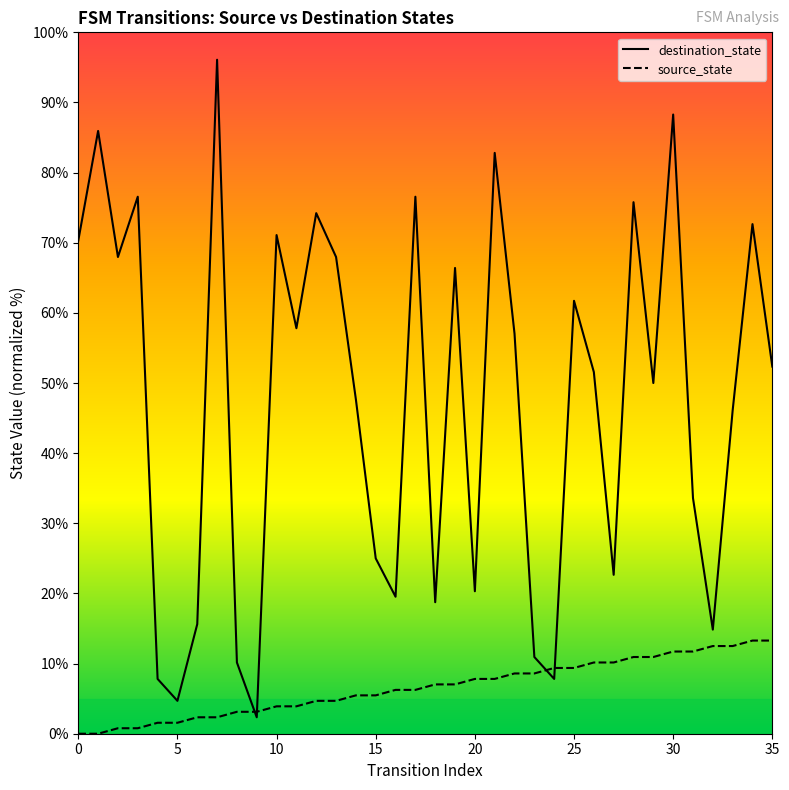

Is it true that source_state equals 13.3 at 34?

True